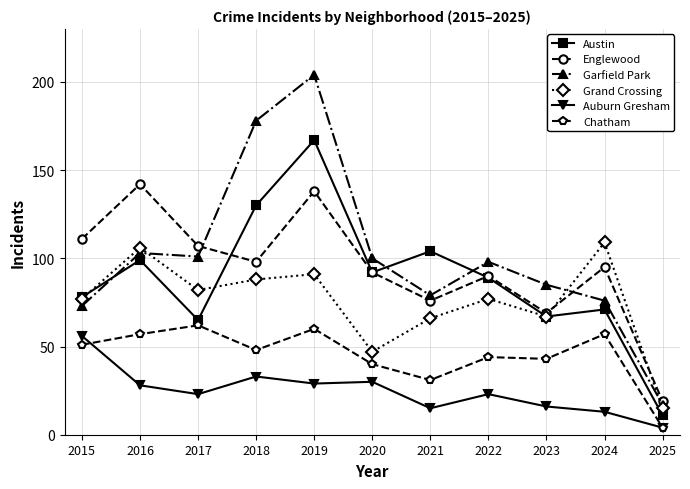

Reading left to right, extract all data points from this chart.

Austin: 78	99	65	130	167	92	104	89	67	71	11
Englewood: 111	142	107	98	138	92	76	90	69	95	19
Garfield Park: 73	103	101	178	204	100	79	98	85	76	17
Grand Crossing: 77	106	82	88	91	47	66	77	67	109	15
Auburn Gresham: 56	28	23	33	29	30	15	23	16	13	4
Chatham: 51	57	62	48	60	40	31	44	43	57	4